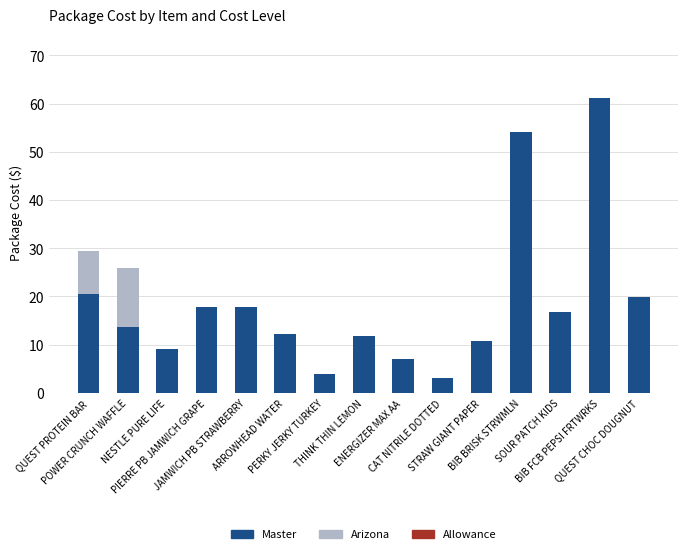

What is the maximum value for Master?

61.1